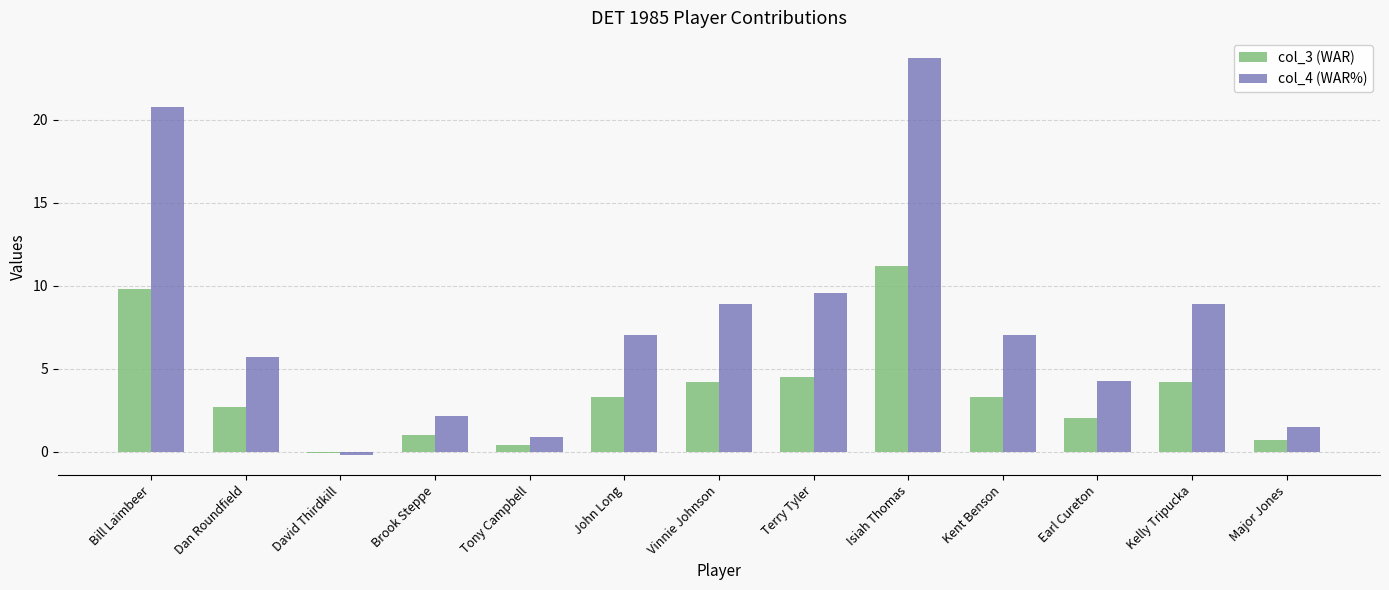

What is the label of the 3rd bar from the right?

Earl Cureton